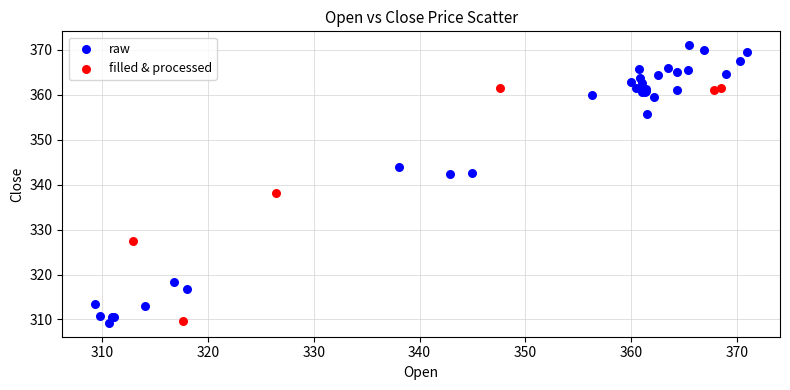

Which series contains the highest Y value?

raw